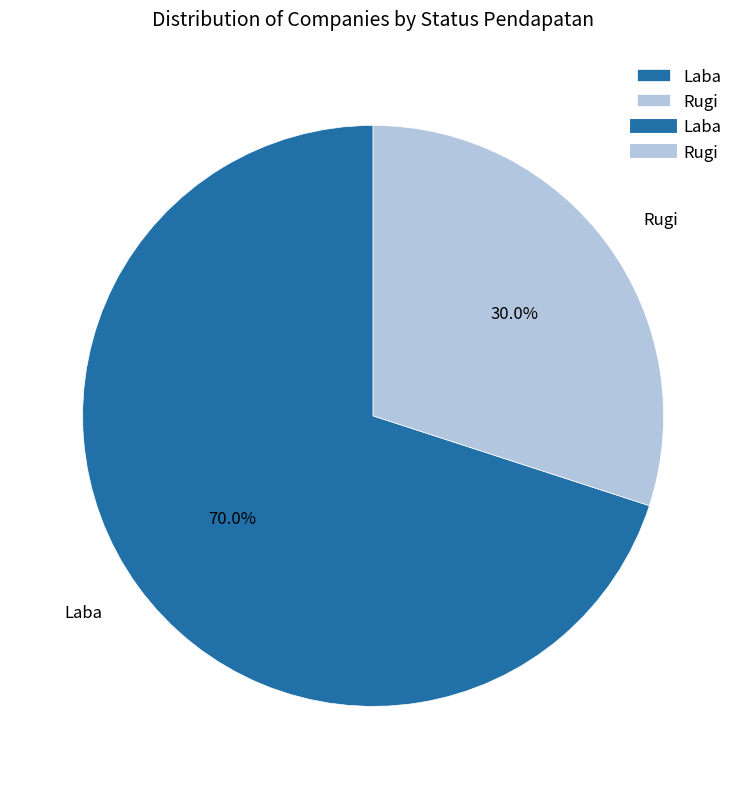

Is the sum of Laba and Rugi greater than half?

Yes